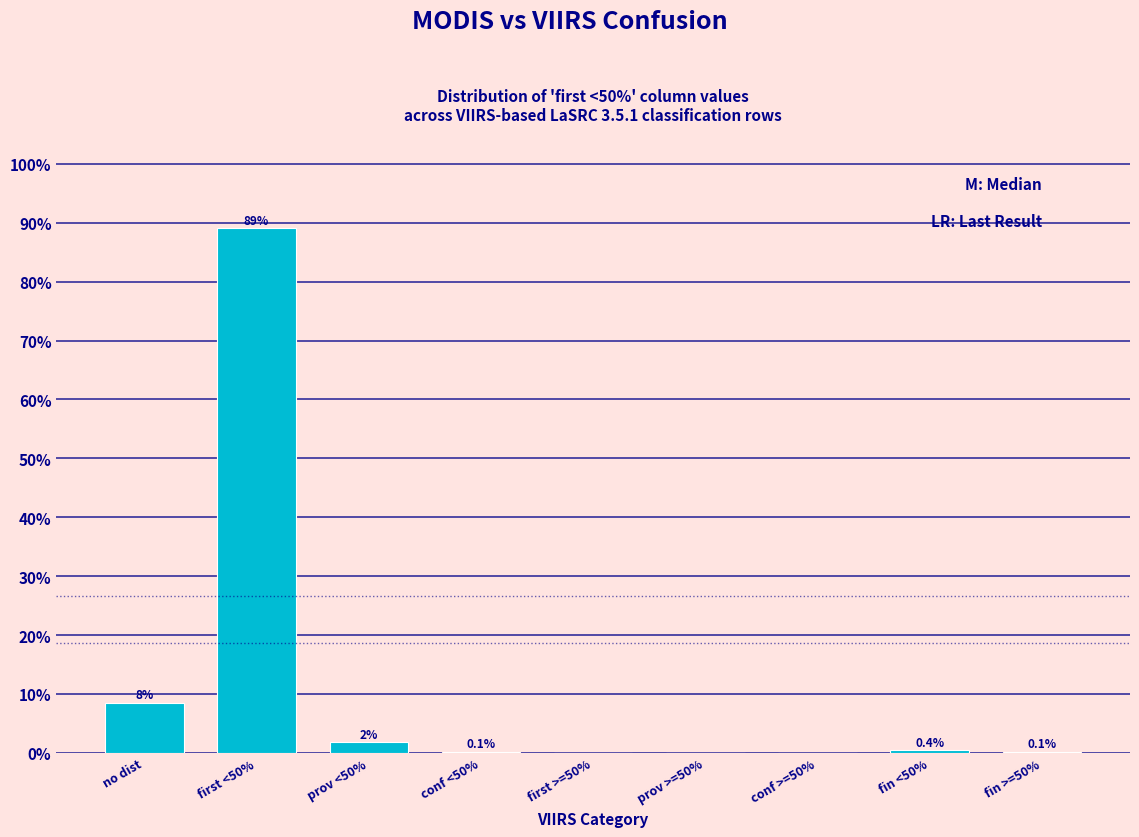

At which category does the chart reach its peak across all series?

first <50%